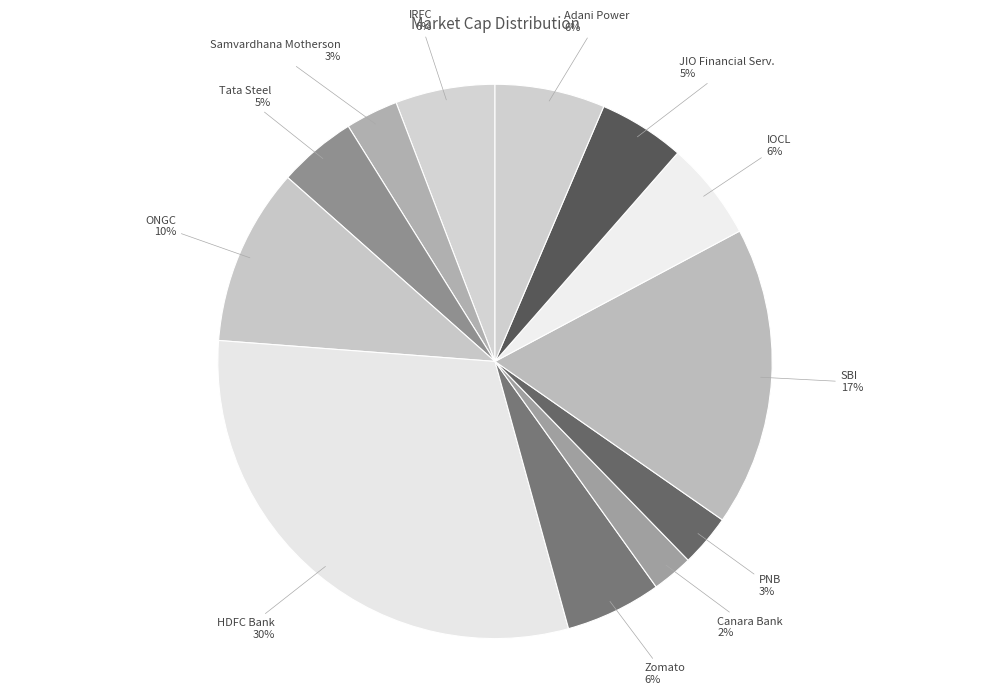

Is there any slice that represents more than half of the pie?

No